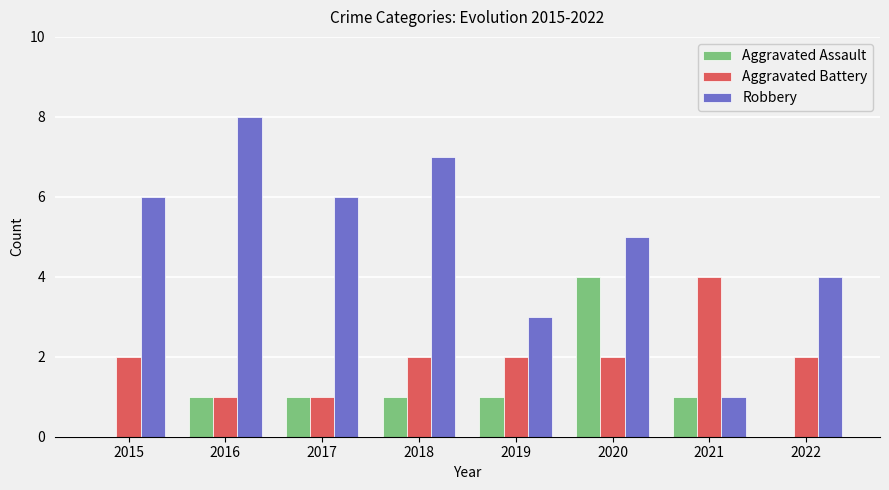

Does the chart contain stacked bars?

No